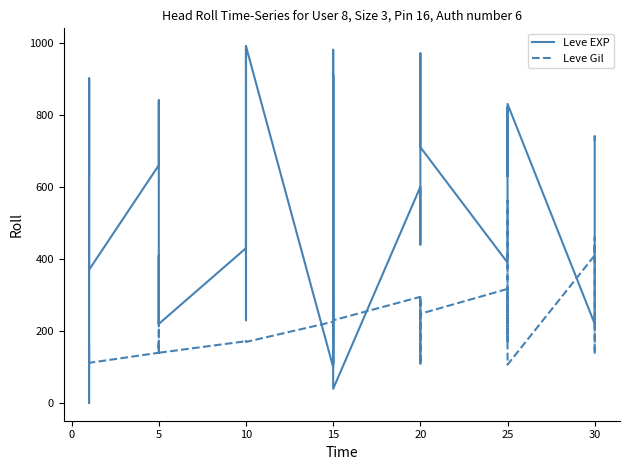

True or false: Leve EXP has more than 0 points higher than both neighbors.

True